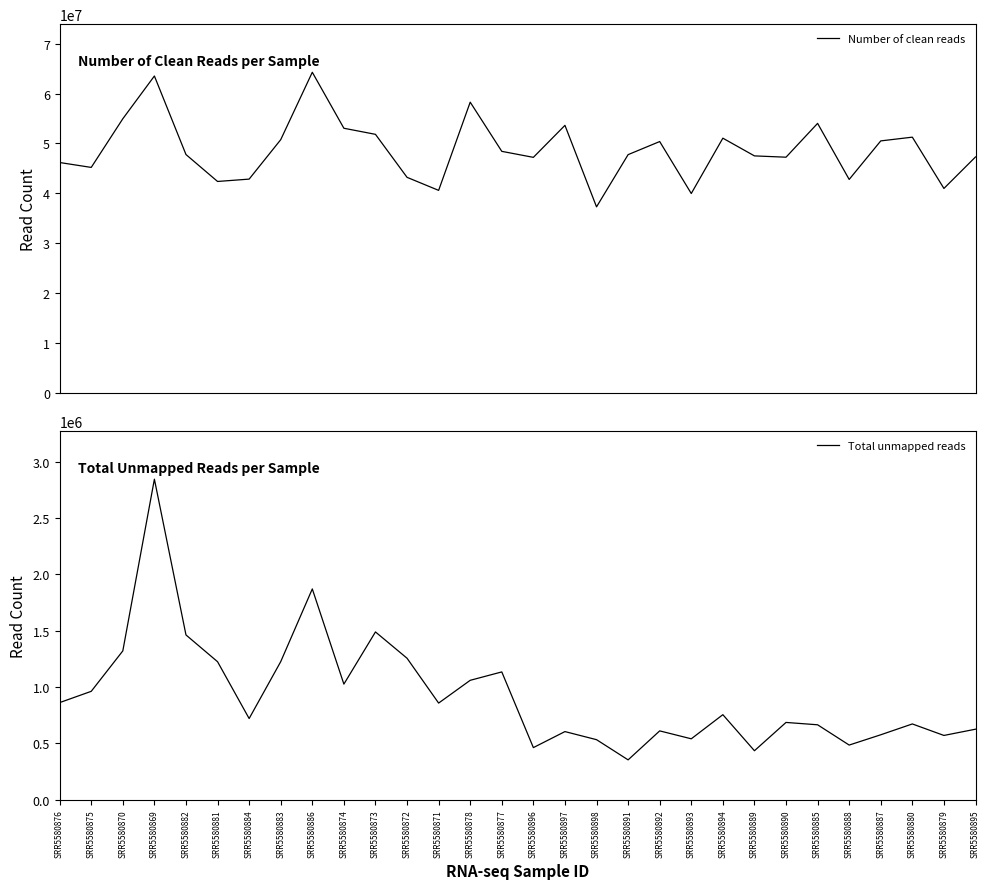

Where does the Total unmapped reads series first go above 755368?

SRR5580876